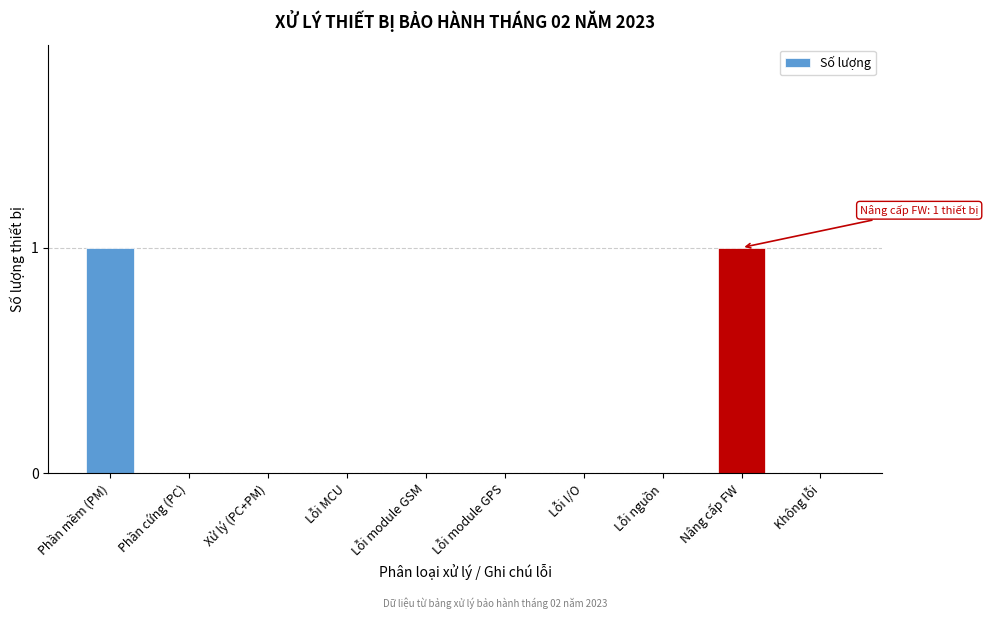

Reading left to right, extract all data points from this chart.

Phần mềm (PM)=1	Phần cứng (PC)=0	Xử lý (PC+PM)=0	Lỗi MCU=0	Lỗi module GSM=0	Lỗi module GPS=0	Lỗi I/O=0	Lỗi nguồn=0	Nâng cấp FW=1	Không lỗi=0